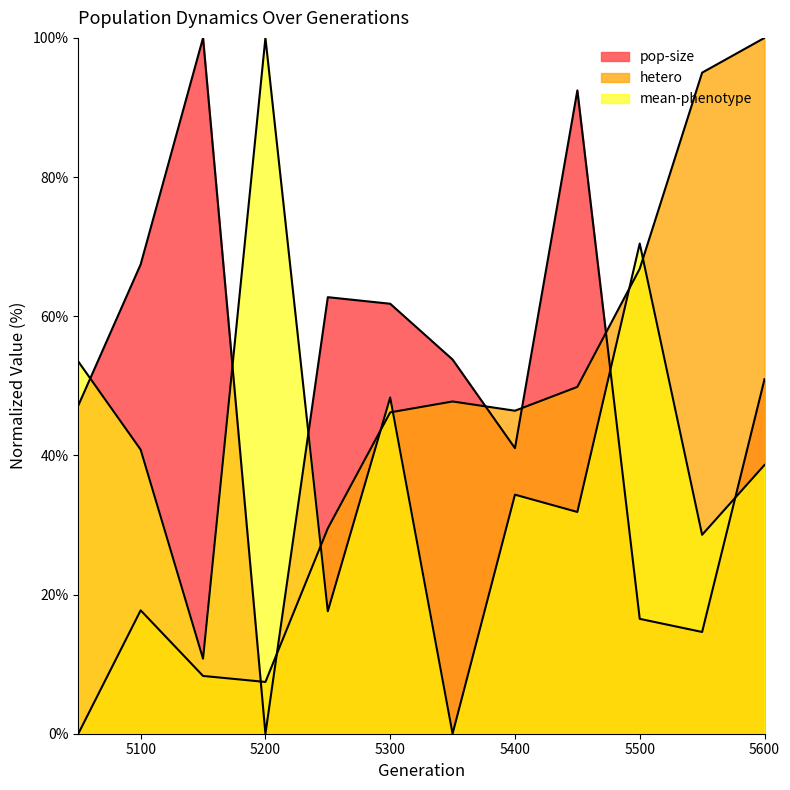

True or false: pop-size has more than 1 points higher than both neighbors.

True